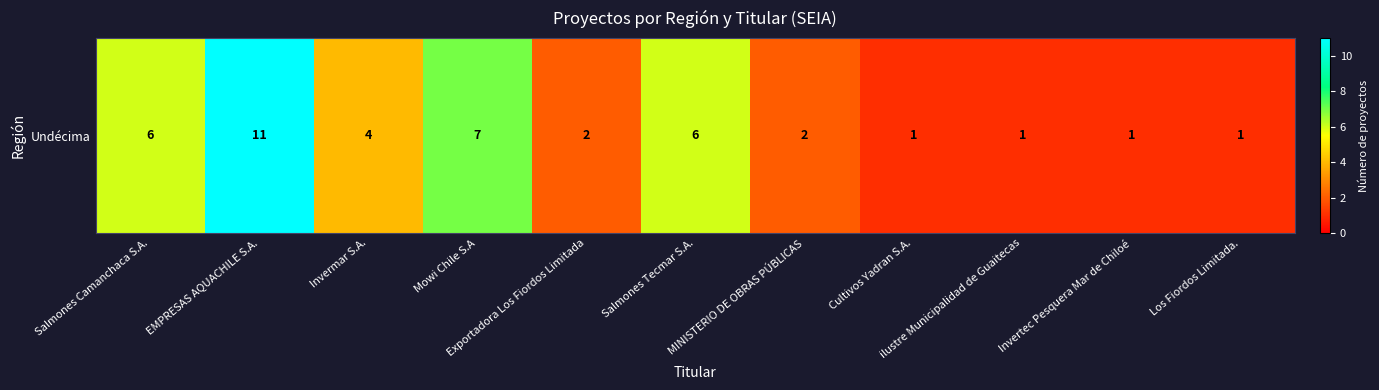

What is the sum of the values at Mowi Chile S.A and Los Fiordos Limitada.?

8